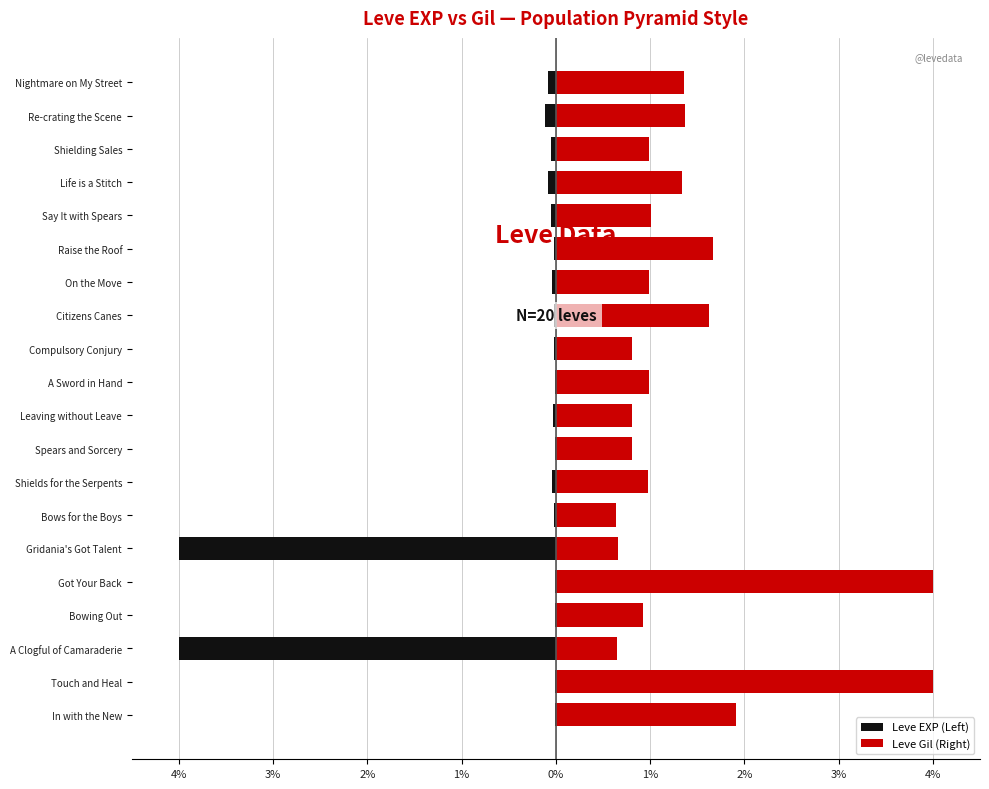

What is the sum of all Leve Gil (Right) values?

27.5